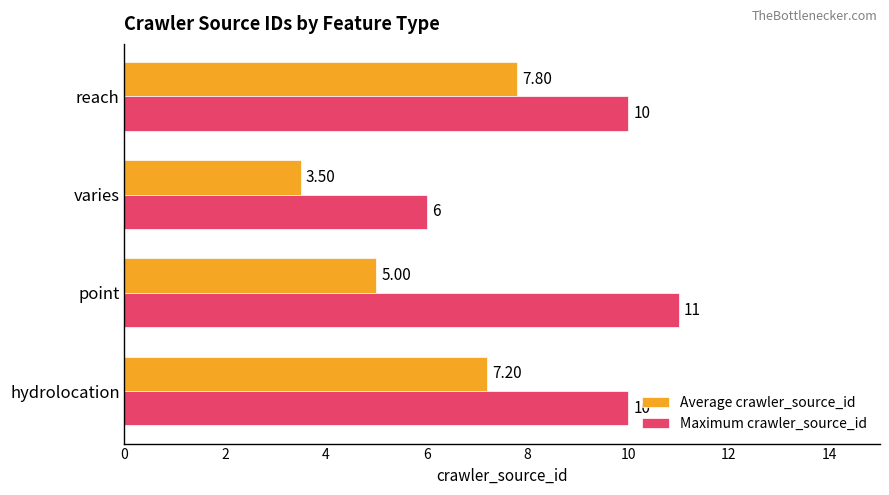

Which series has the widest spread of values?

Maximum crawler_source_id